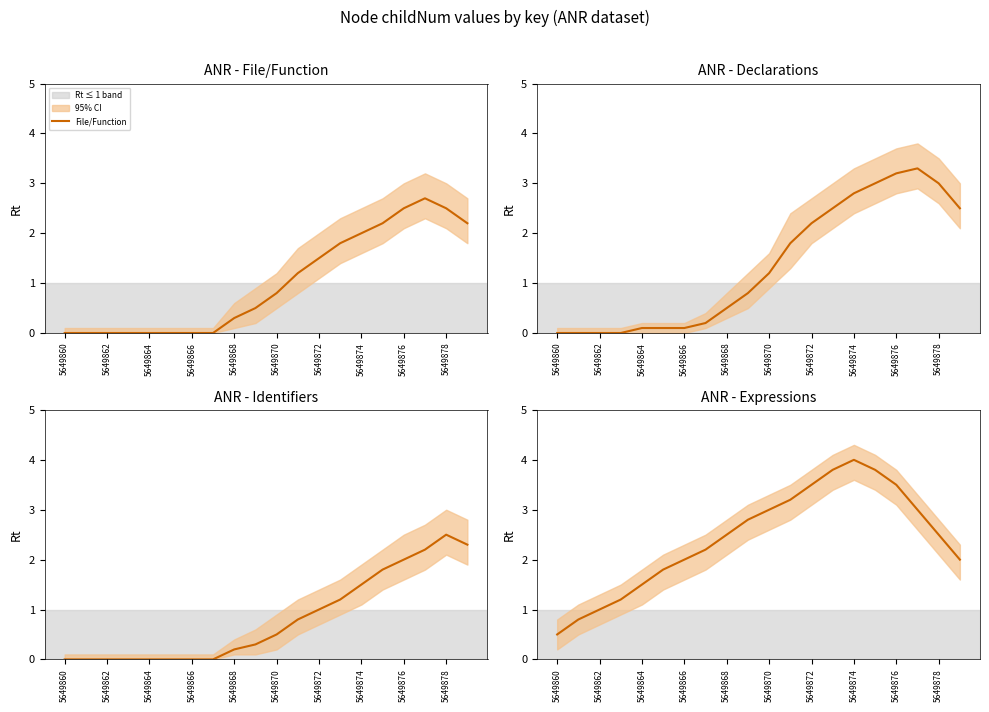

True or false: File/Function has a value of 0.0 at 5649860.

True